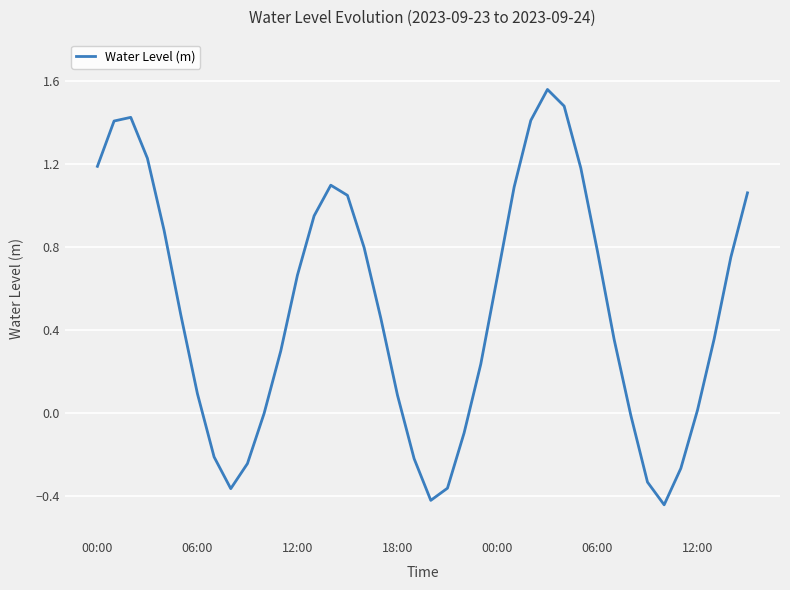

Is this an area chart (filled region under the line)?

No